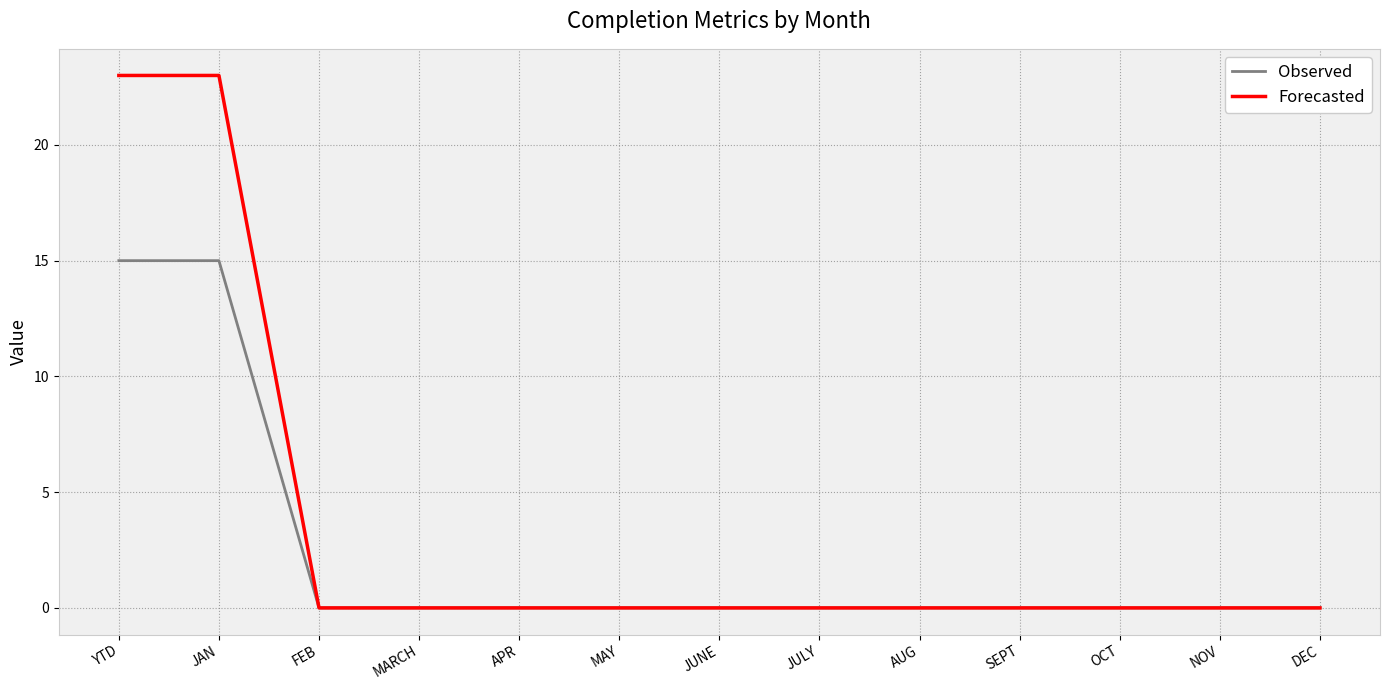

Reading right to left, what are all the values shown in this chart?

Observed: 0	0	0	0	0	0	0	0	0	0	0	15	15
Forecasted: 0	0	0	0	0	0	0	0	0	0	0	23	23